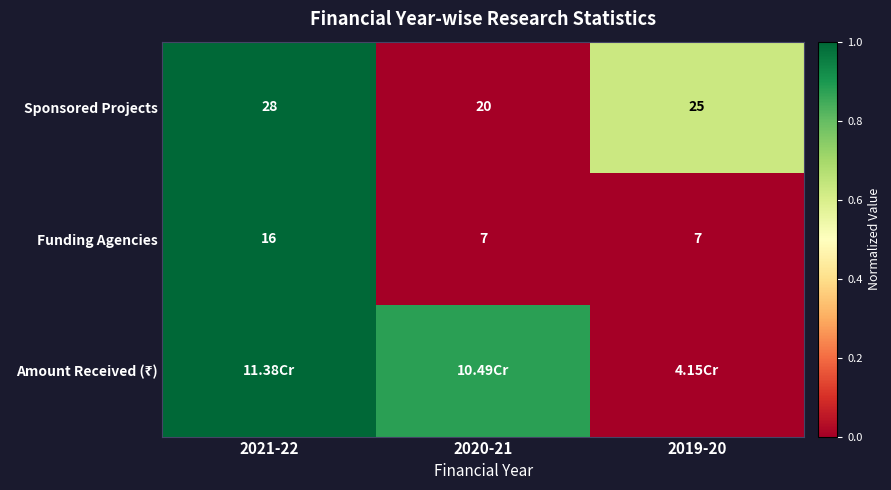

The value of Amount Received (₹) at 2020-21 is 0.9. True or false?

True